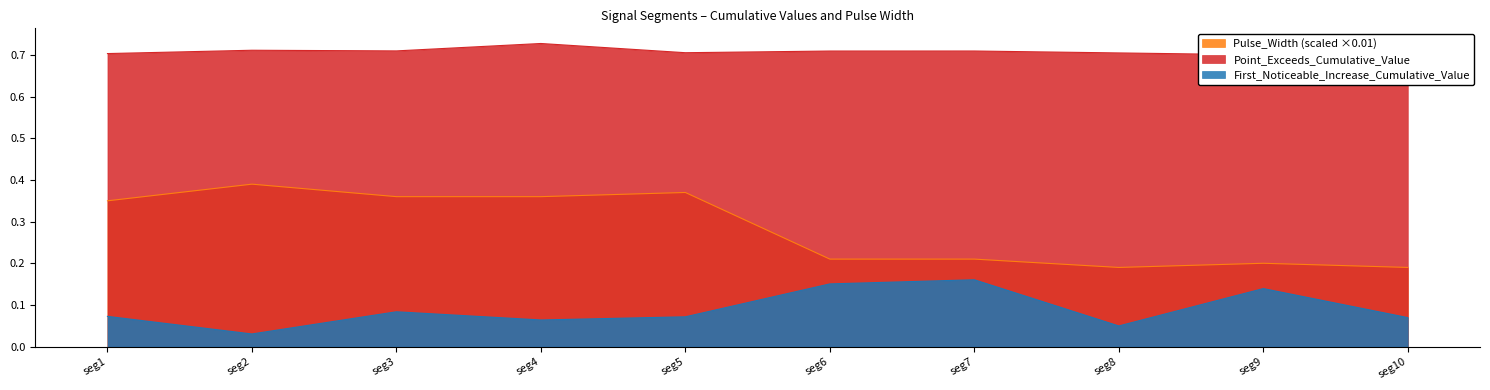

True or false: First_Noticeable_Increase_Cumulative_Value and Pulse_Width (scaled ×0.01) intersect in this chart.

False